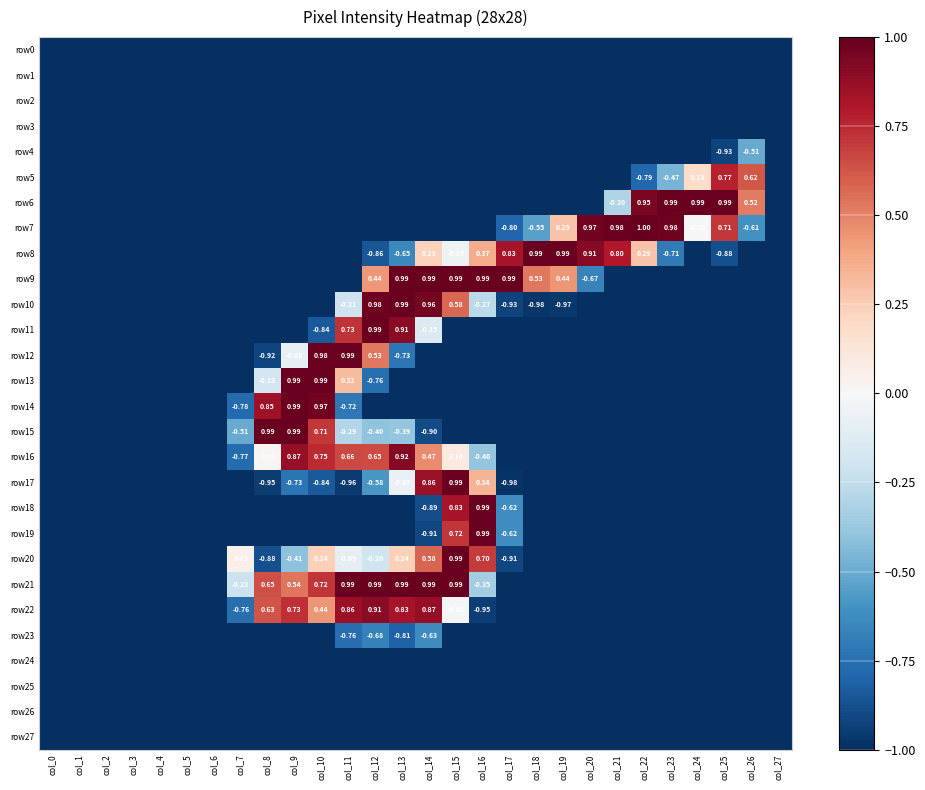

Is the value of row0 at col_13 greater than the value of row27 at col_17?

No